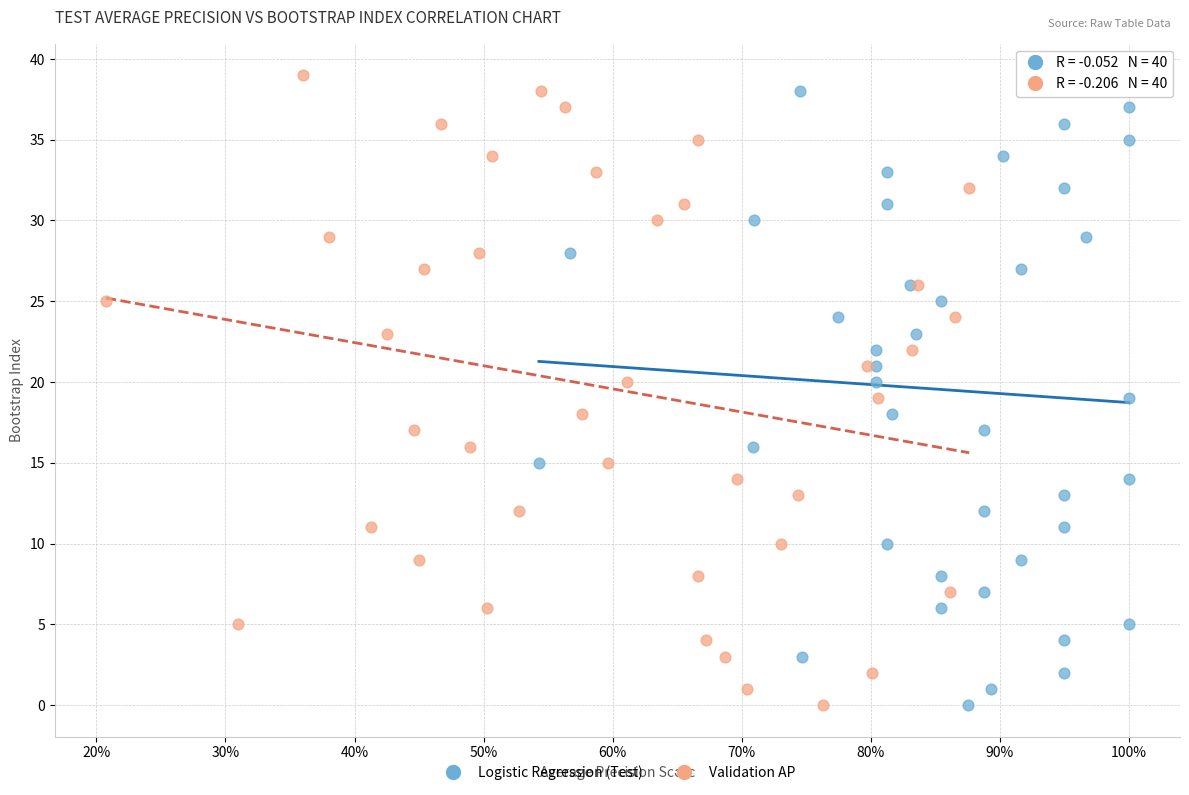

What are all the series names shown in the legend?

Logistic Regression (Test), Validation AP